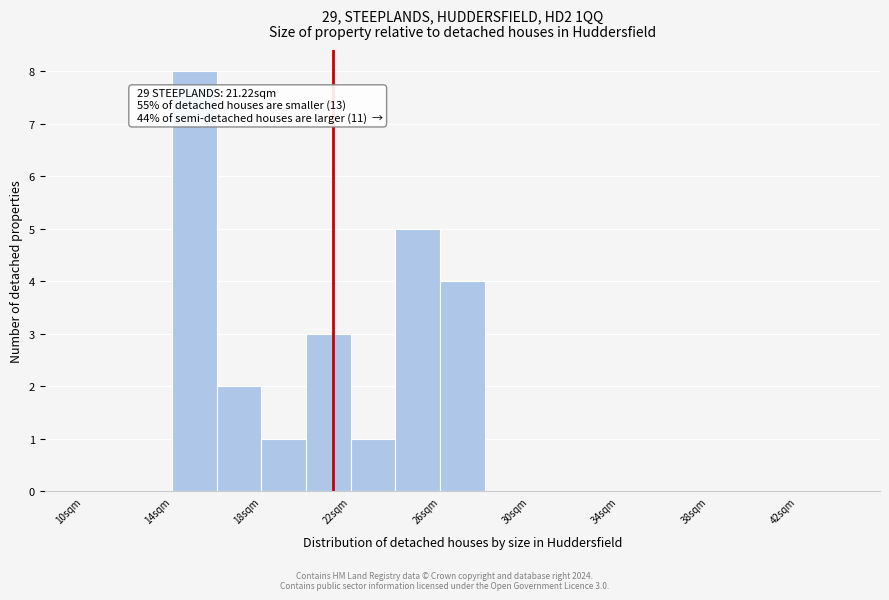

Which range on the x-axis has the tallest bar?

14 to 16